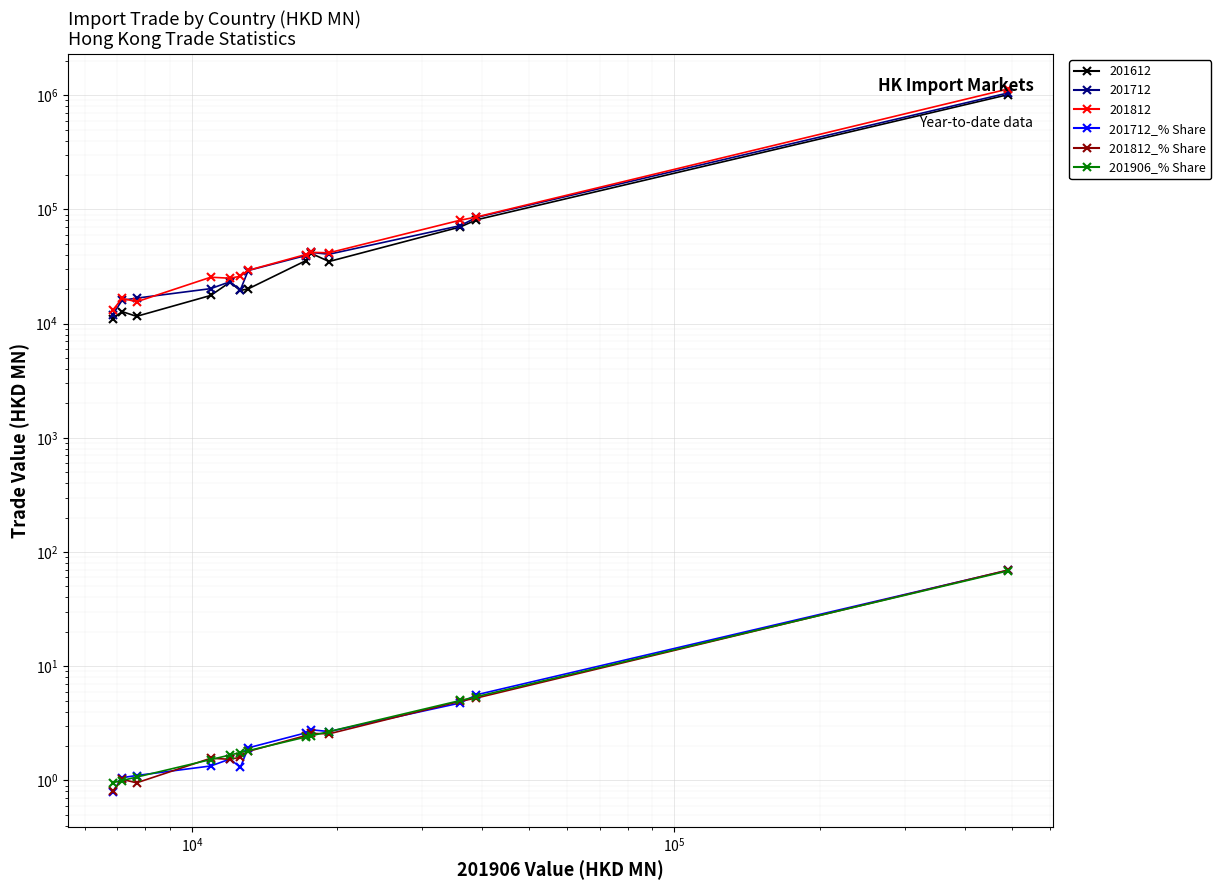

Count the number of categories in the chart.

13